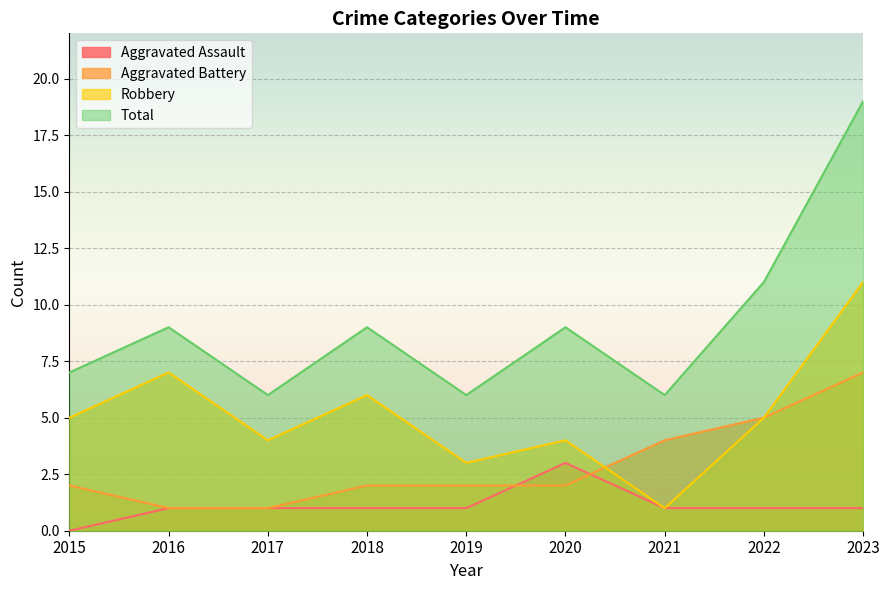

At how many categories does at least one series exceed 15?

1